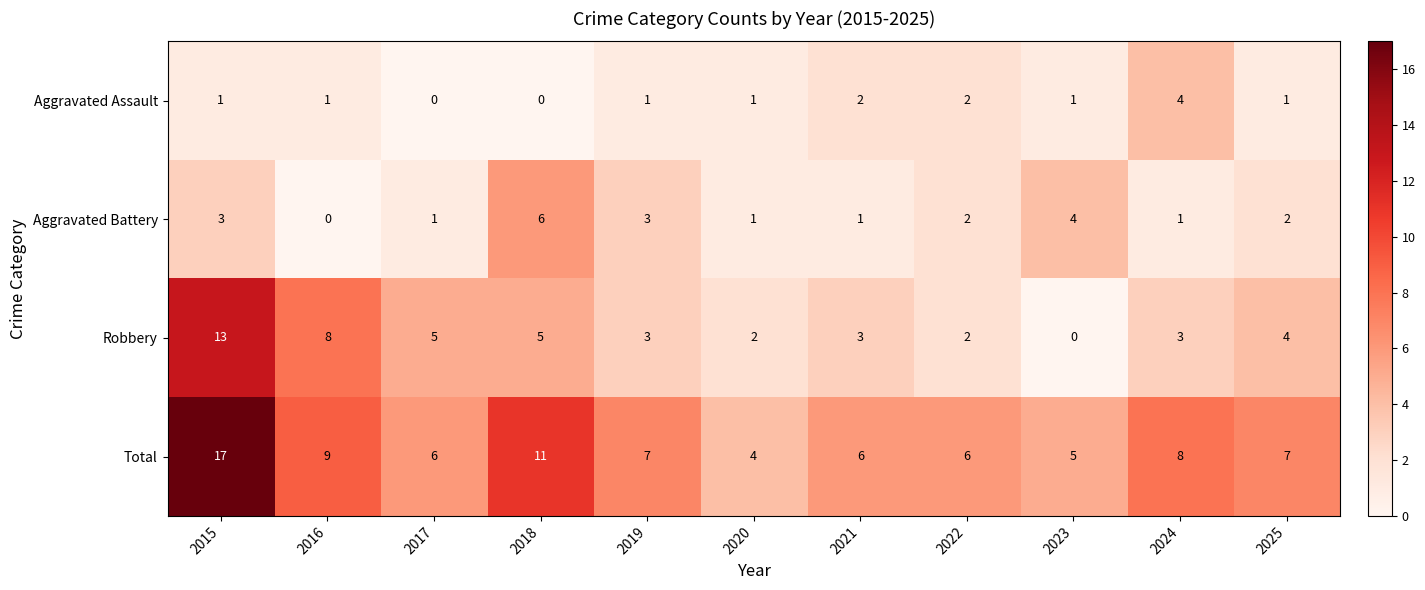

Which series changed the most between 2020 and 2021?

Total